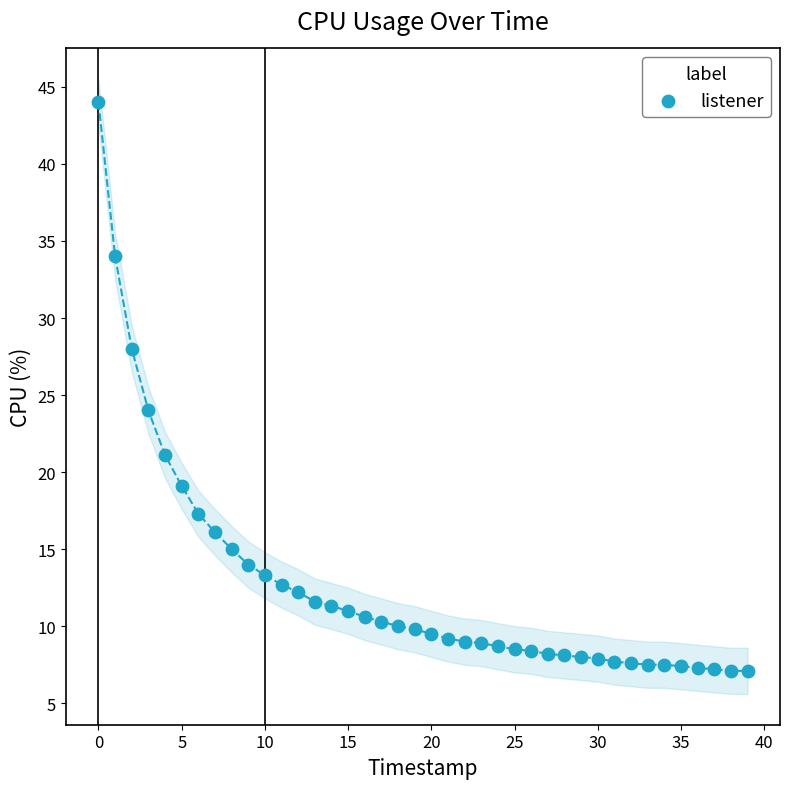

What Y value in the scatter plot is closest to 25?

24.0